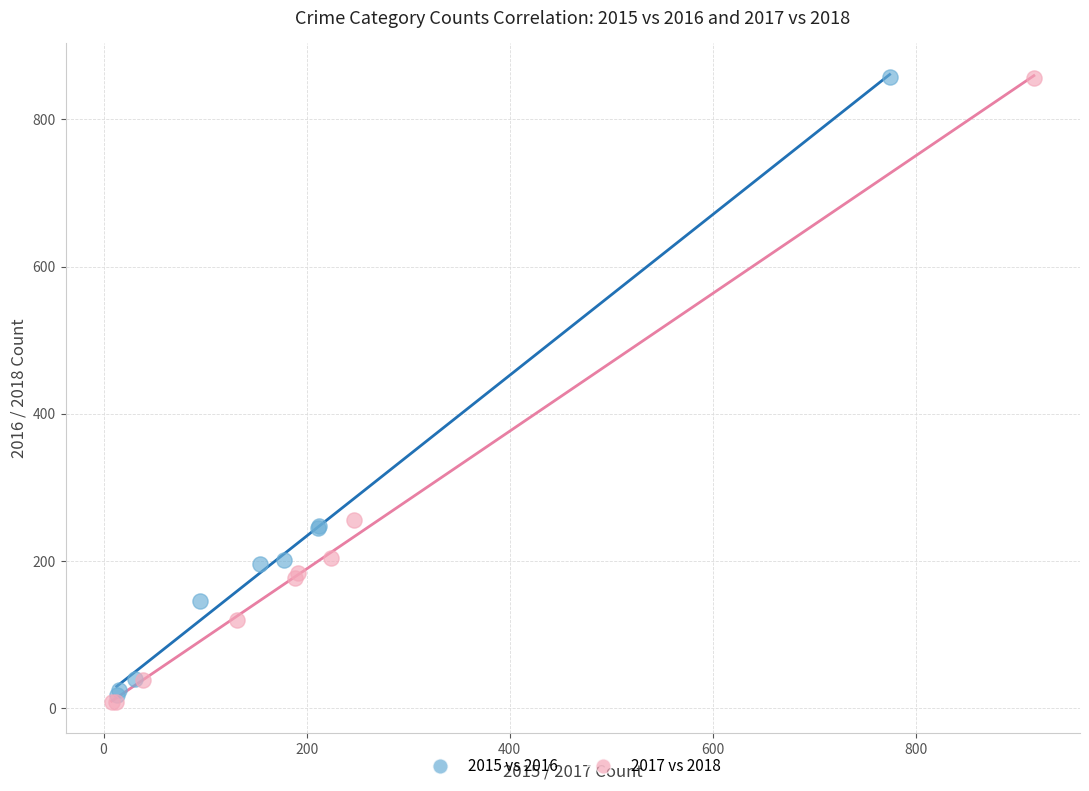

Which series has the largest Y range (max minus min)?

2017 vs 2018